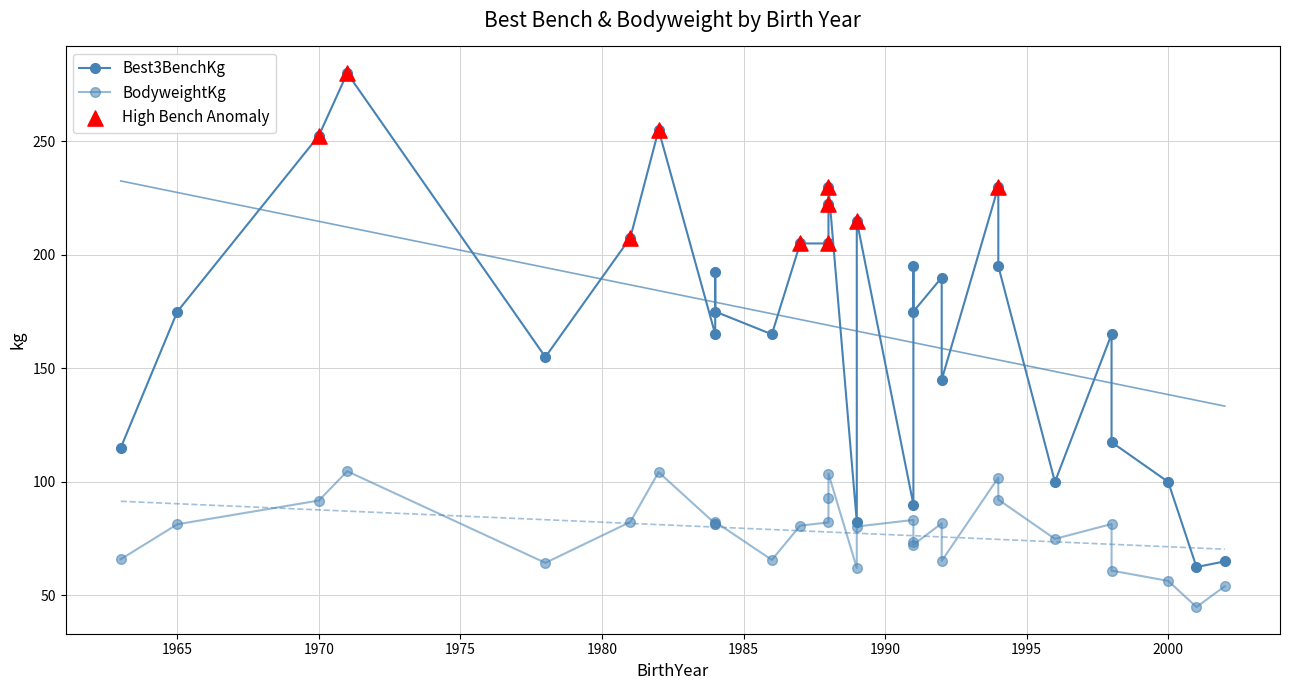

Which series has the largest Y range (max minus min)?

Best3BenchKg